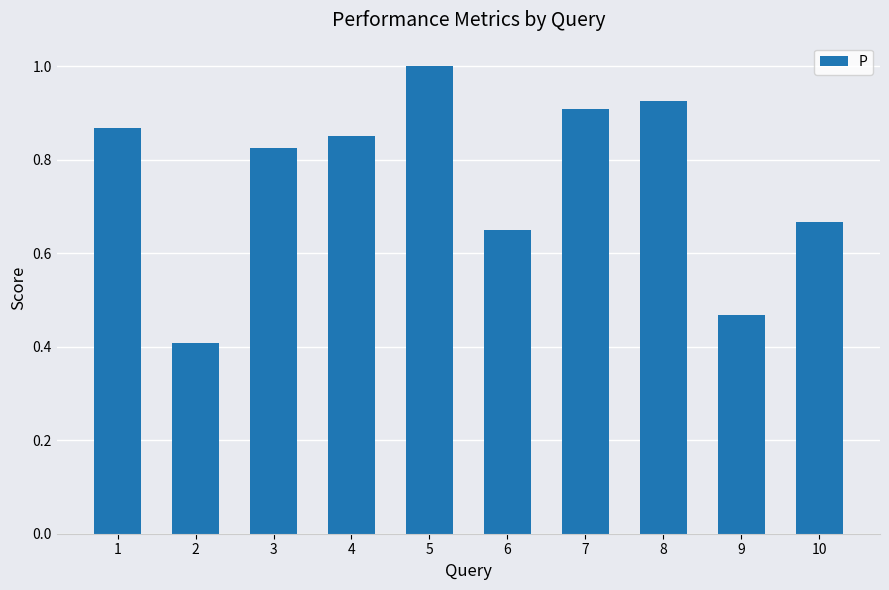

Which has a higher value, 7 or 5?

5